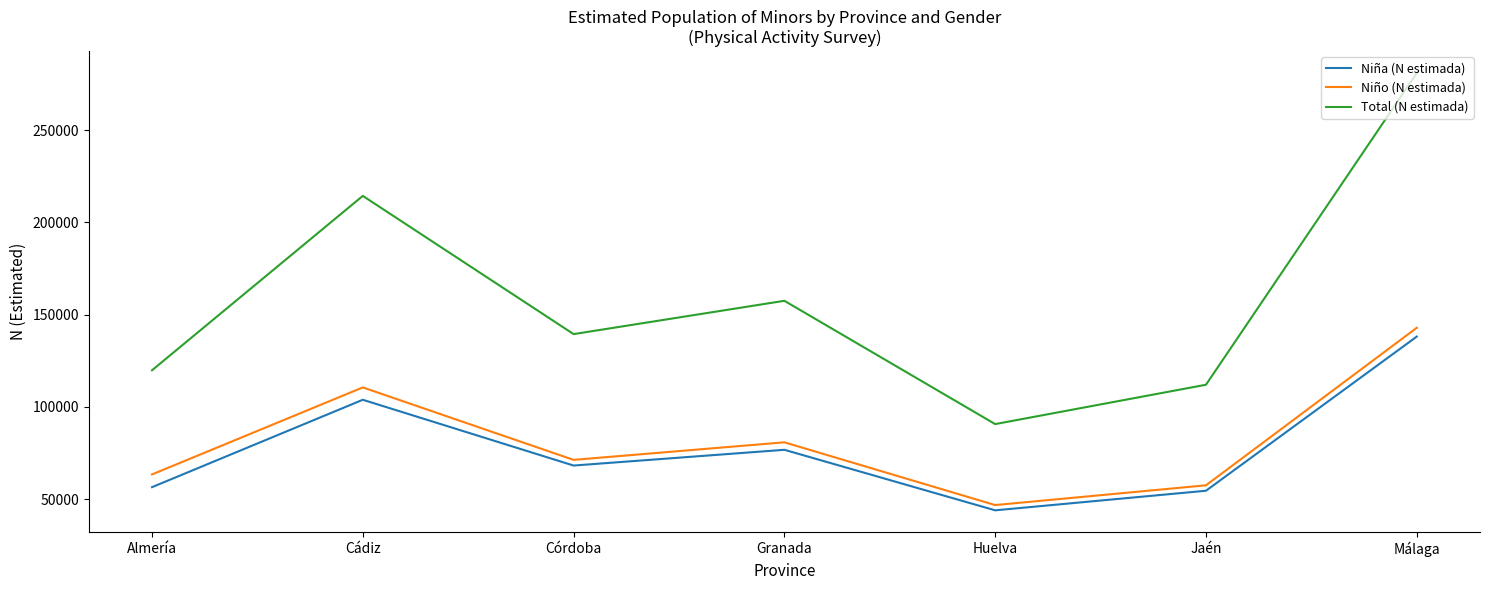

Which series changed the most between Cádiz and Granada?

Total (N estimada)